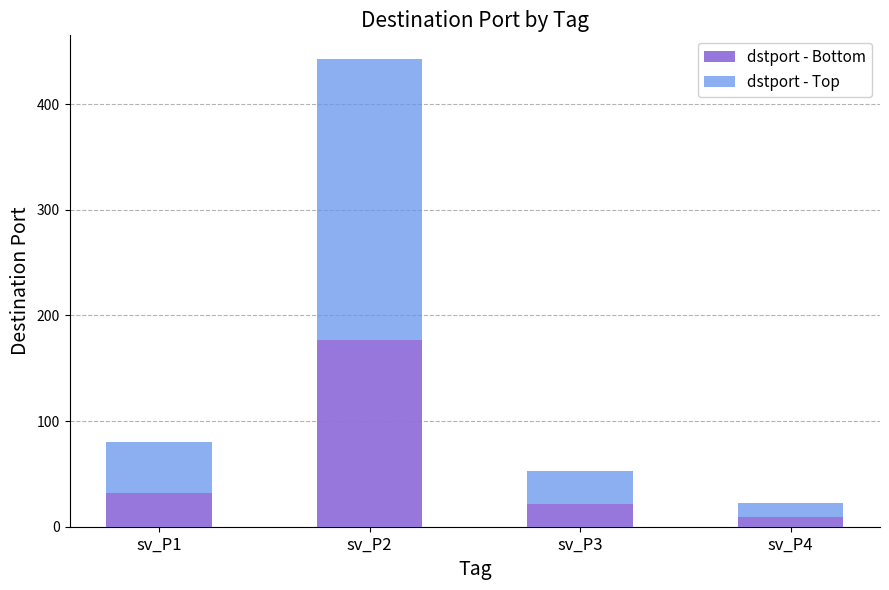

The value of dstport - Bottom at sv_P2 is 177.2. True or false?

True